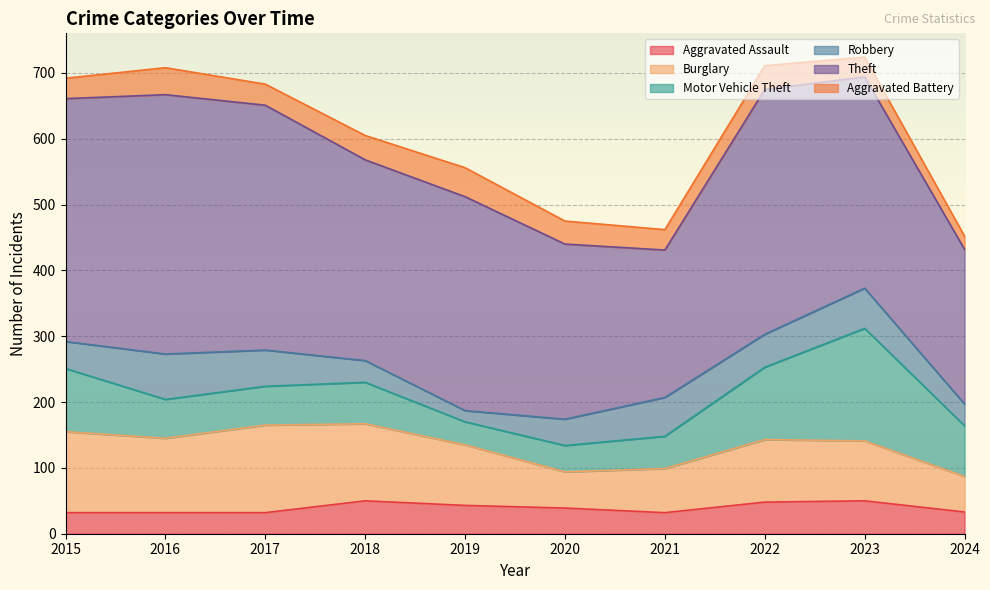

Which category has the lowest value in the Robbery series?

2019